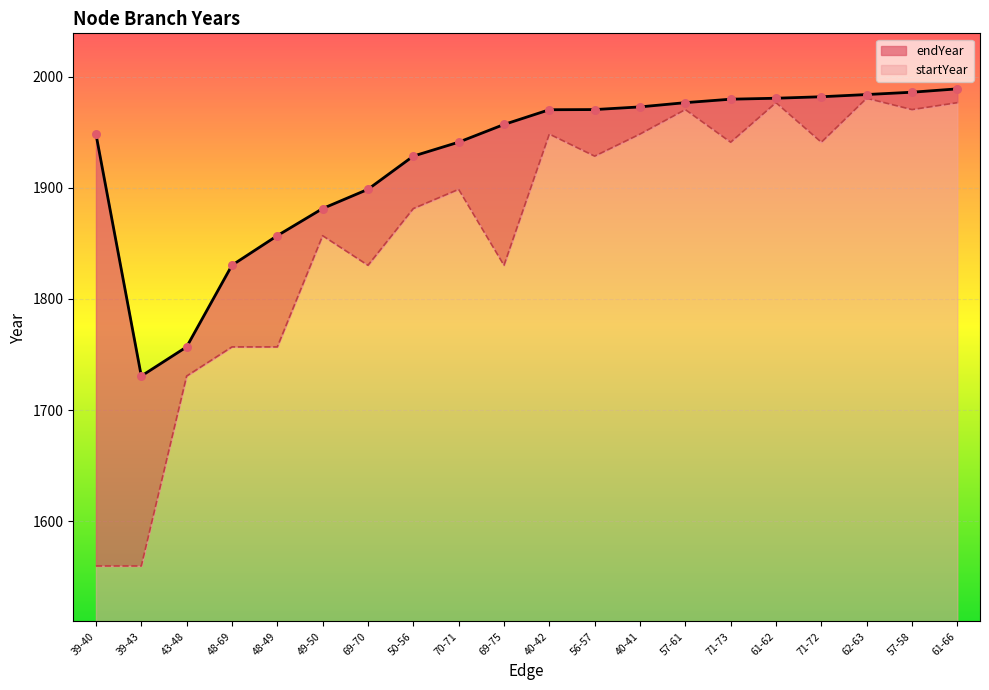

Which series has the largest total across all categories?

endYear